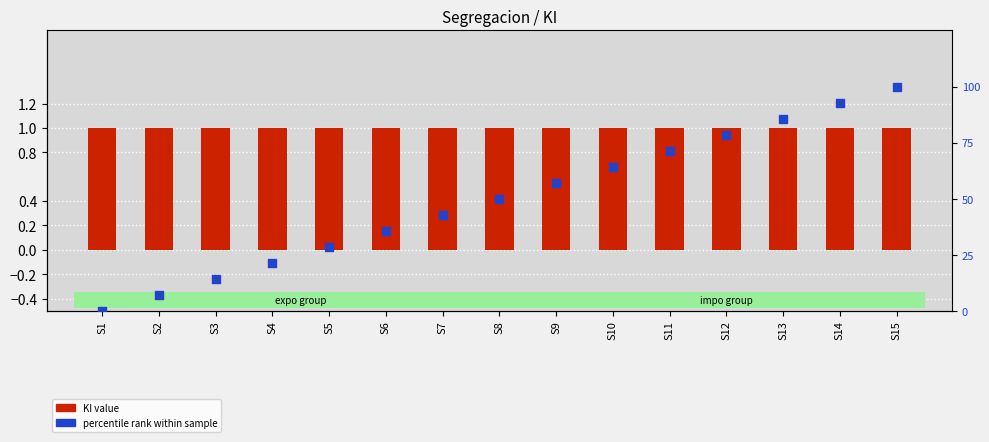

Which series has the largest total across all categories?

percentile rank